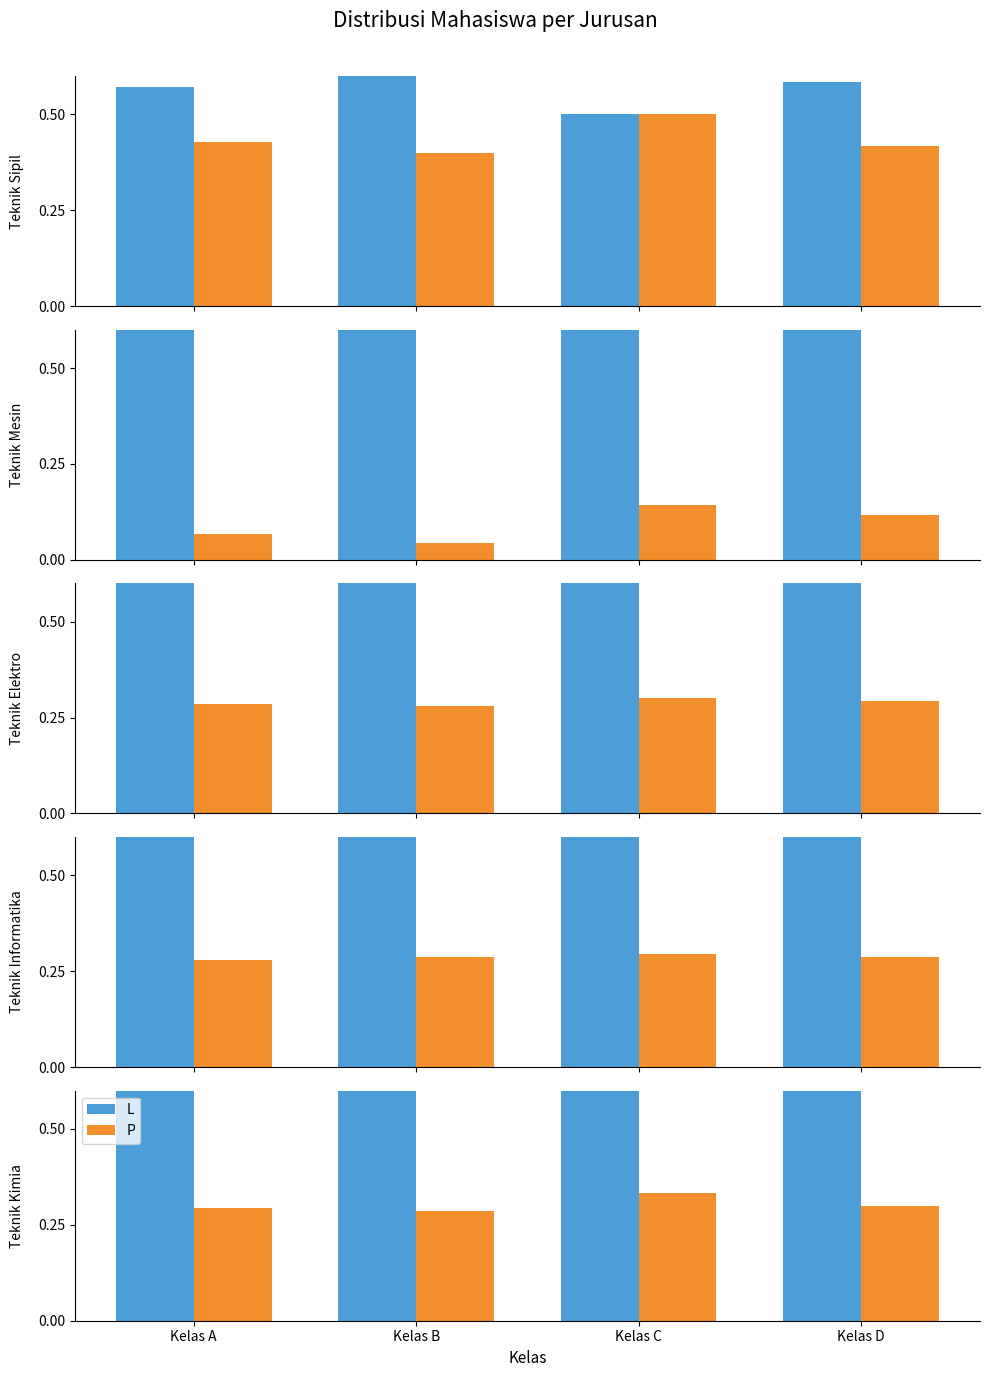

Rank the series by their maximum value, from lowest to highest.

P, L